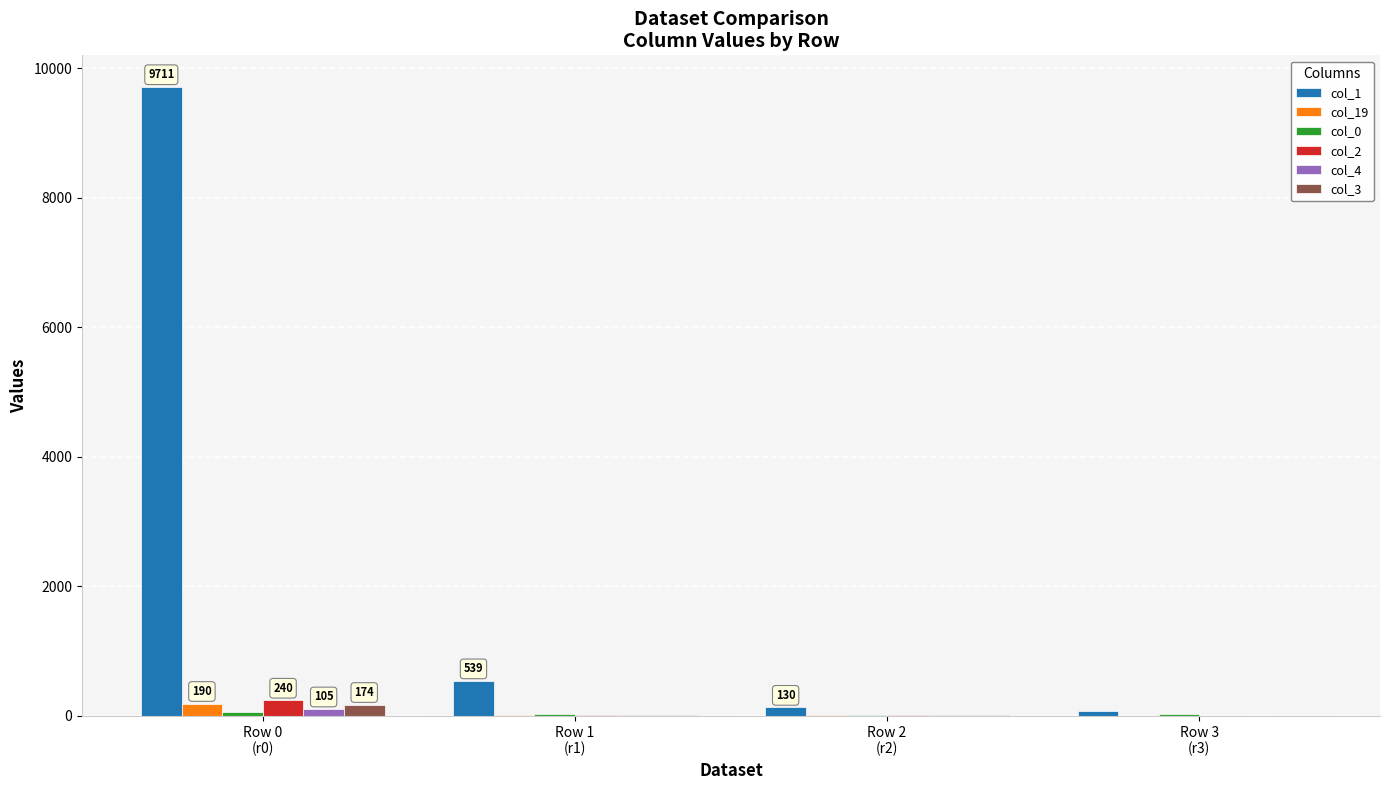

Which series has the largest total across all categories?

col_1